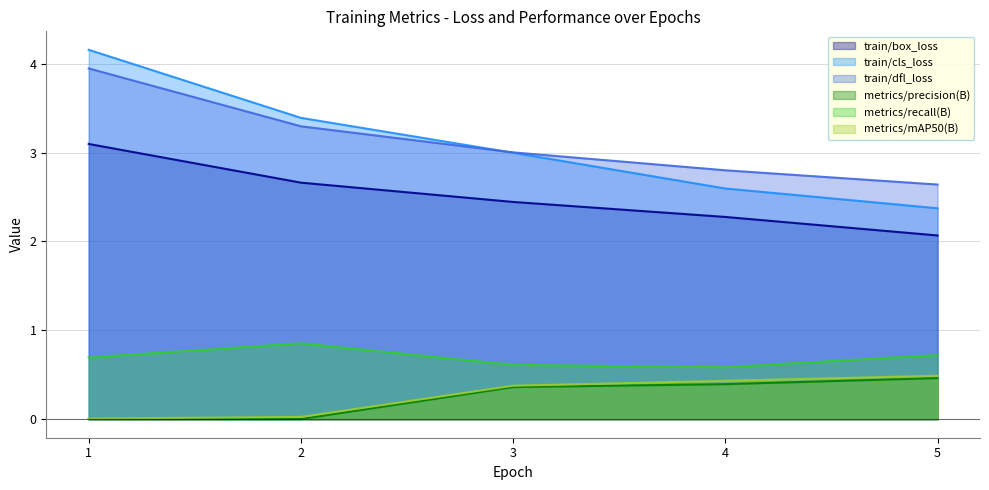

True or false: train/box_loss has more than 2 points higher than both neighbors.

False